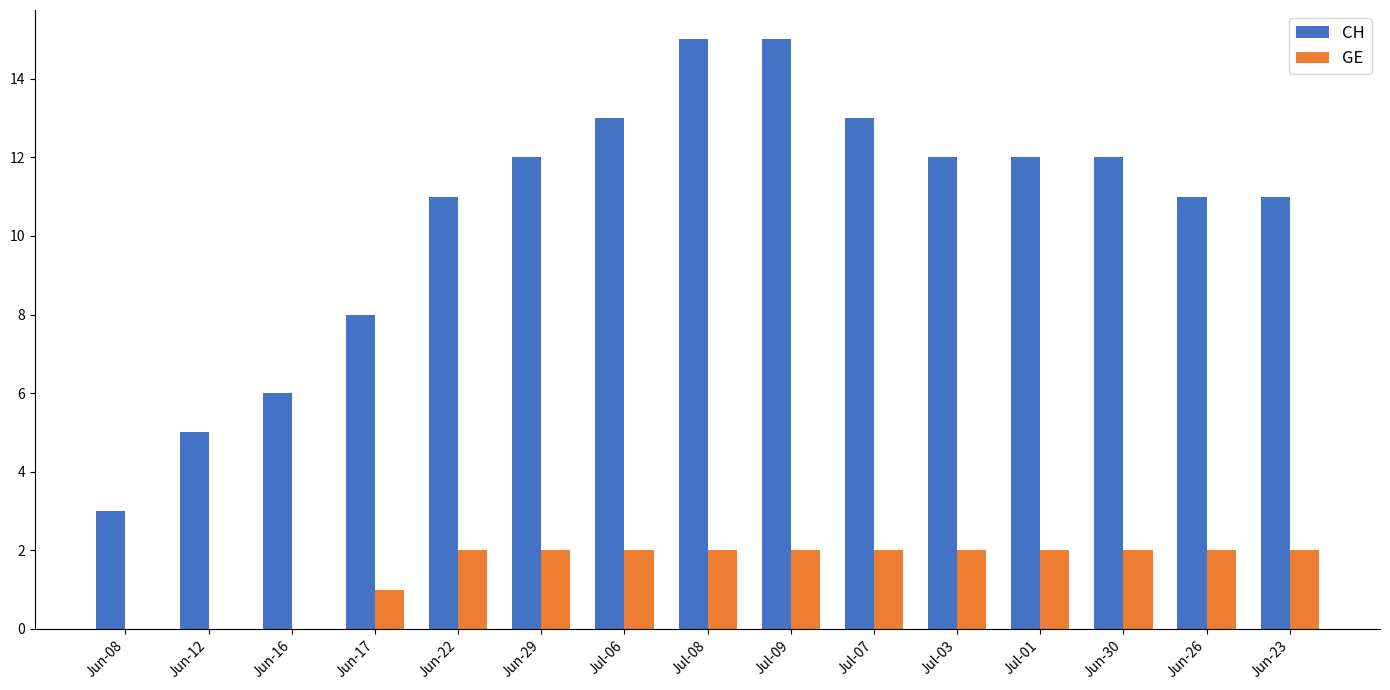

Which series has the largest total across all categories?

CH